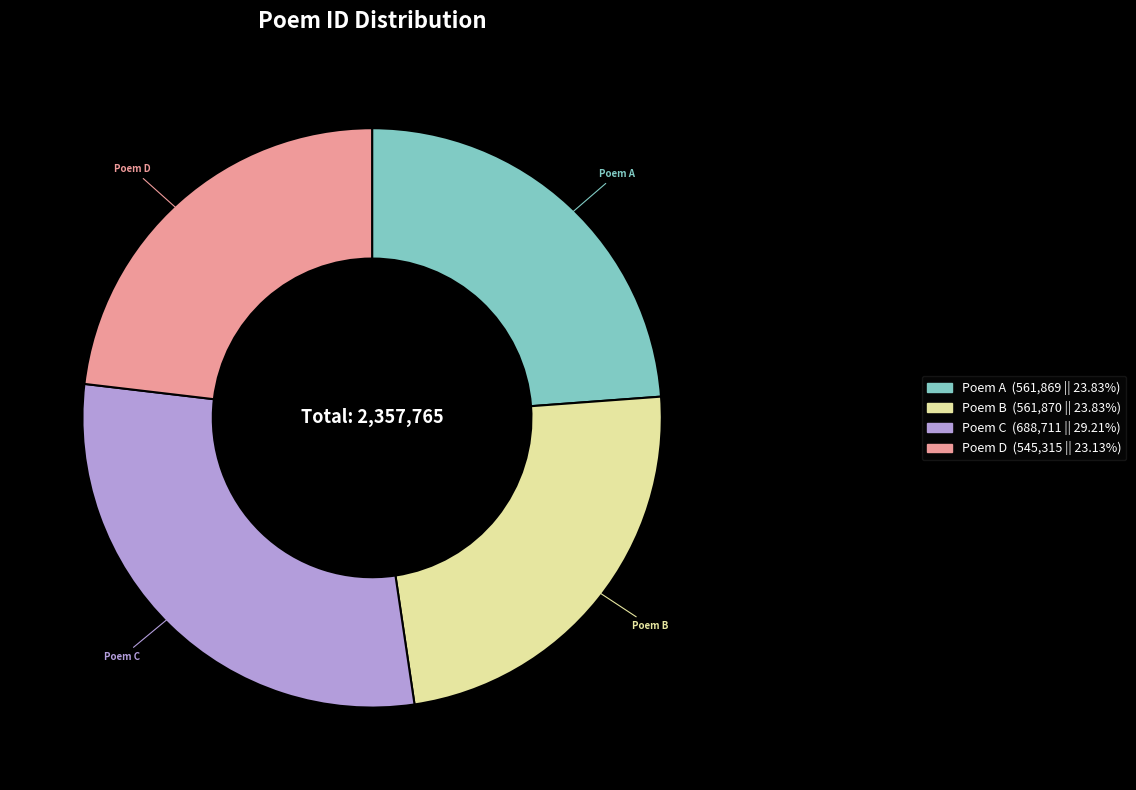

Which slice is the smallest?

Poem D